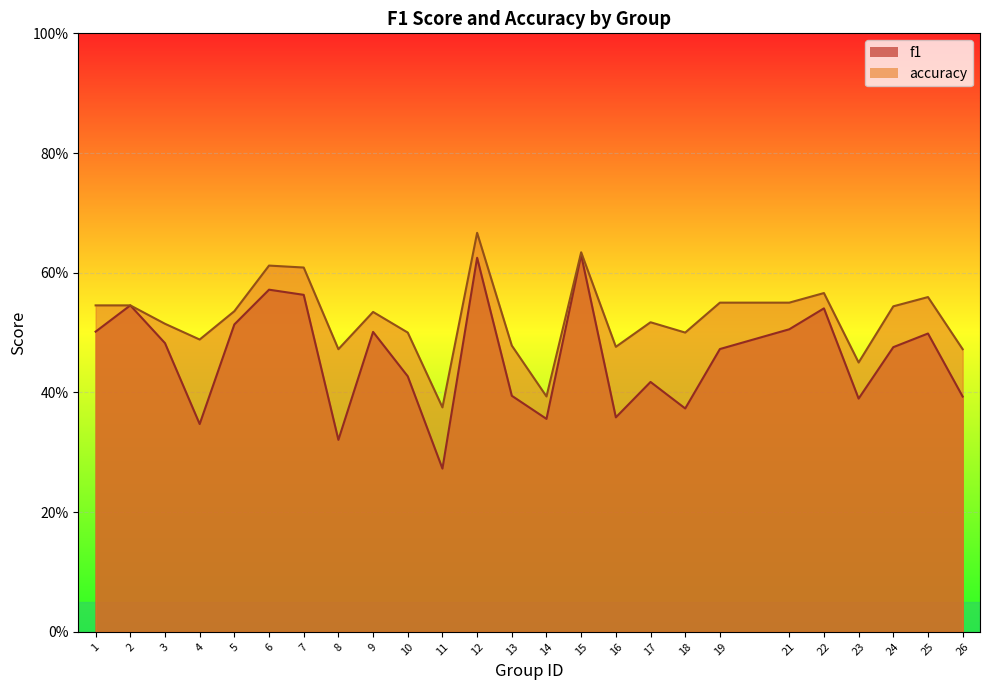

List the series in order of their overall mean, lowest first.

f1, accuracy